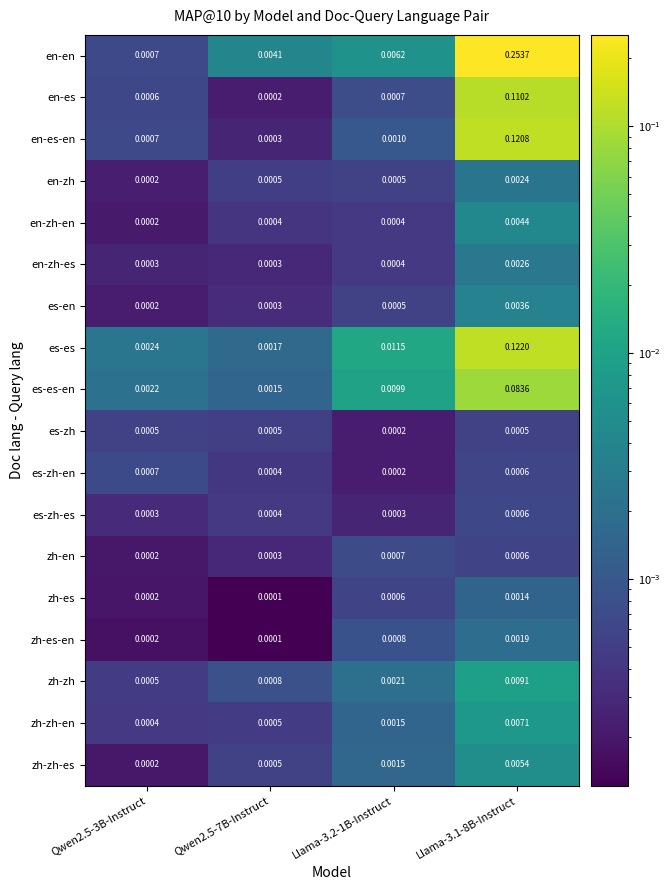

Is the value of en-en at Llama-3.1-8B-Instruct greater than the value of en-es at Qwen2.5-3B-Instruct?

Yes